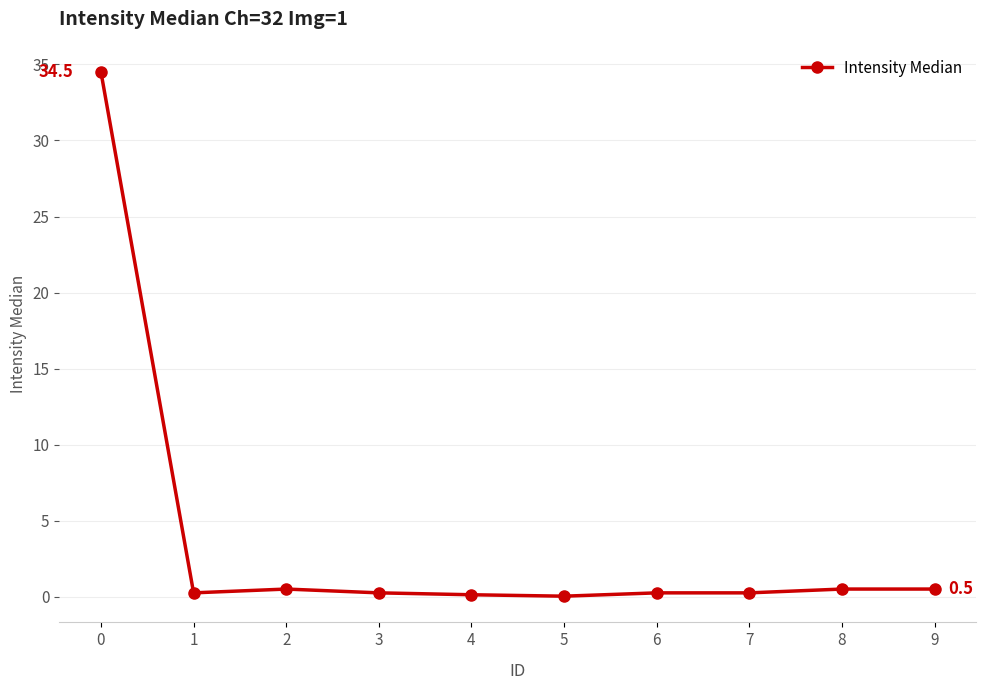

True or false: the data shows 0.2 at 6.

True